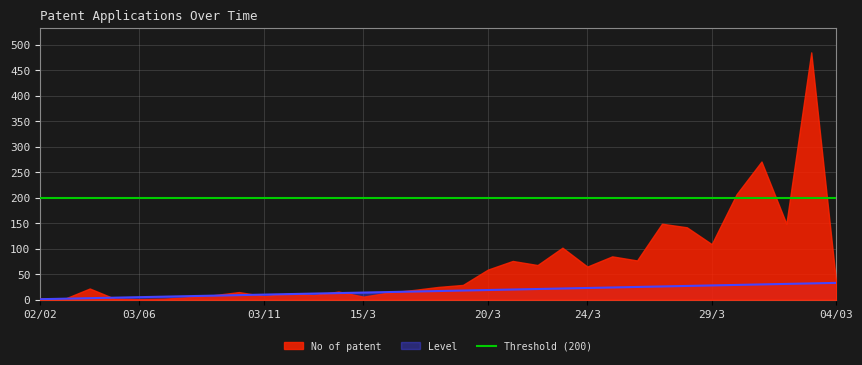

What is the label of the 15th point from the right?

20/3